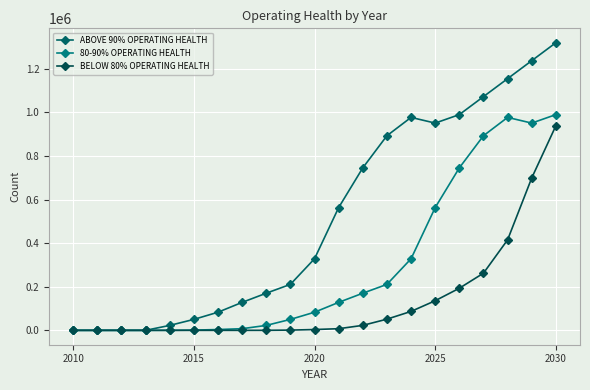

Does the chart have visible grid lines?

Yes